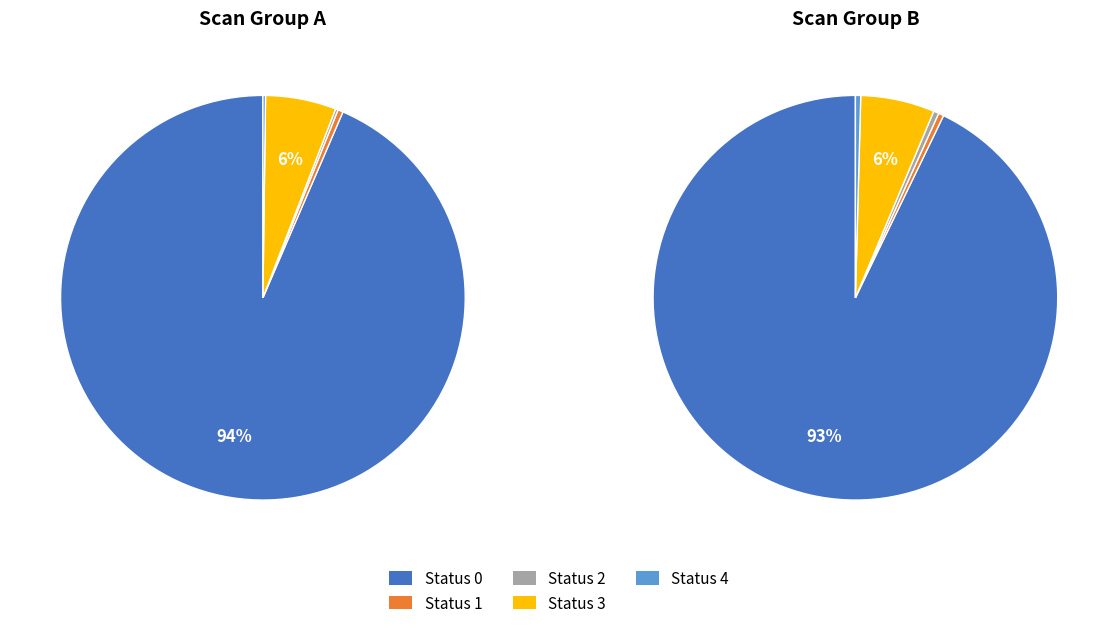

Is it true that status_2 is 1% of the pie?

False